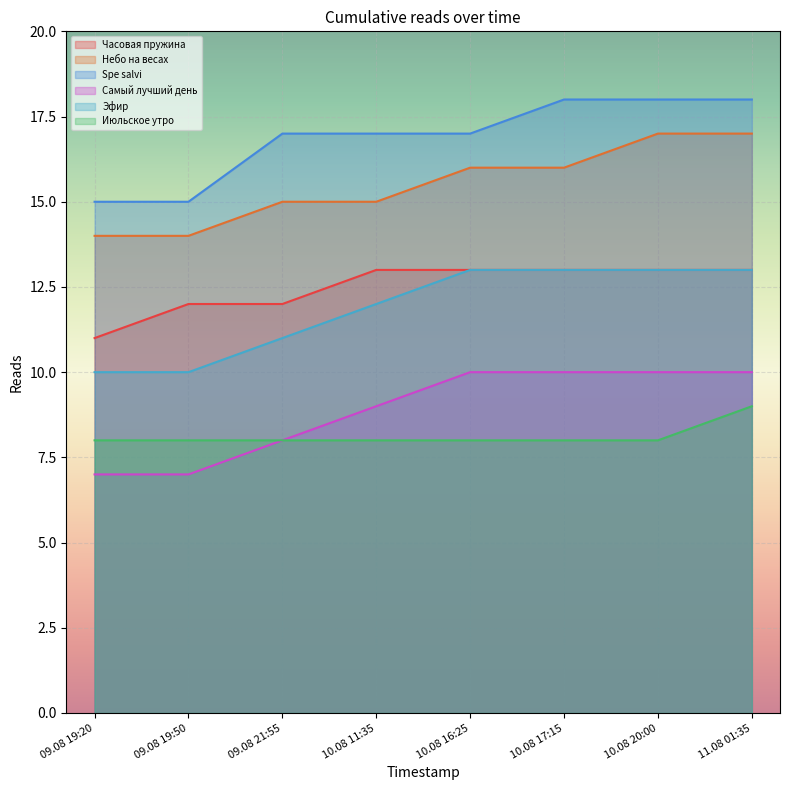

What is the value of the Spe salvi point at the 5th from the left?

17